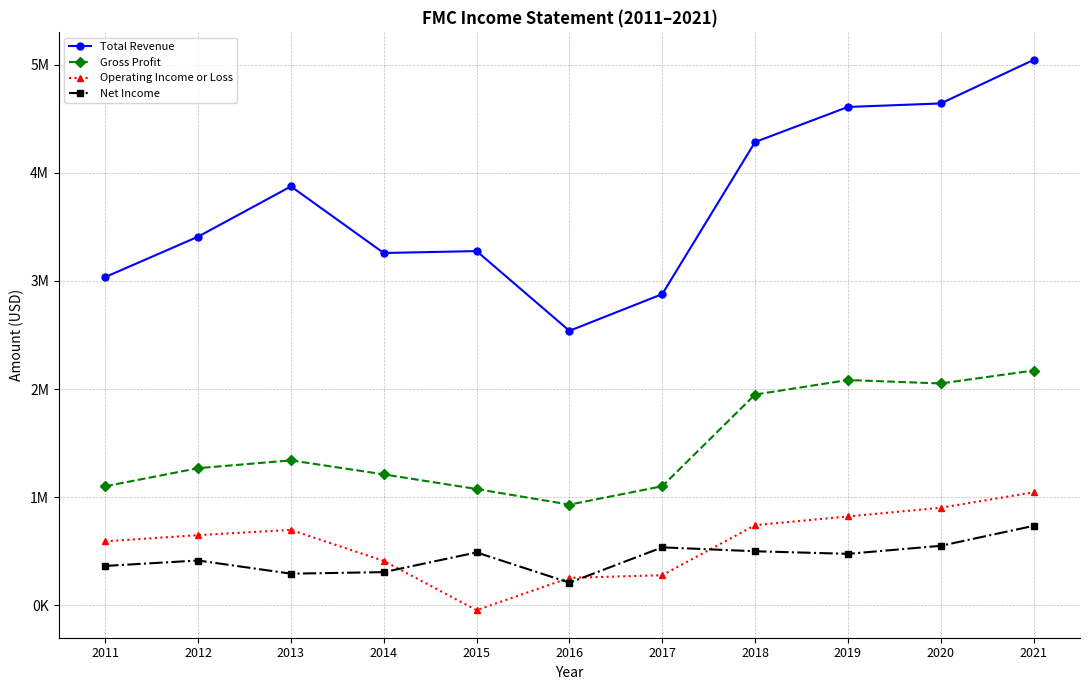

The Operating Income or Loss series shows 983496 at 2018. True or false?

False